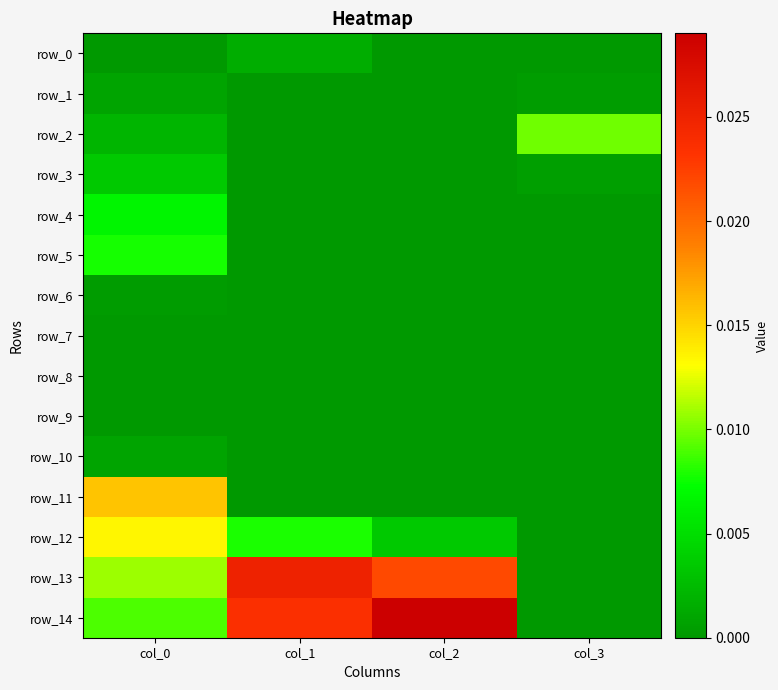

The value of row_0 at col_0 is 0.0. True or false?

False